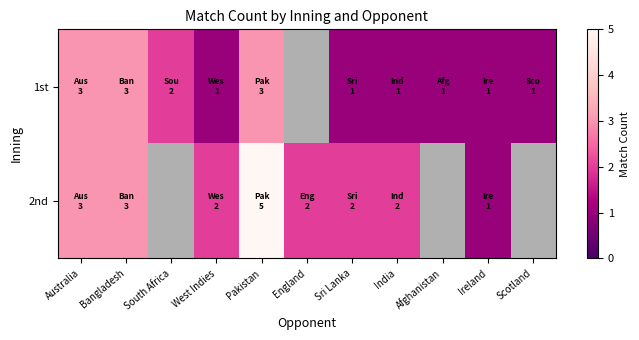

How many data points in 2nd are above 2?

3